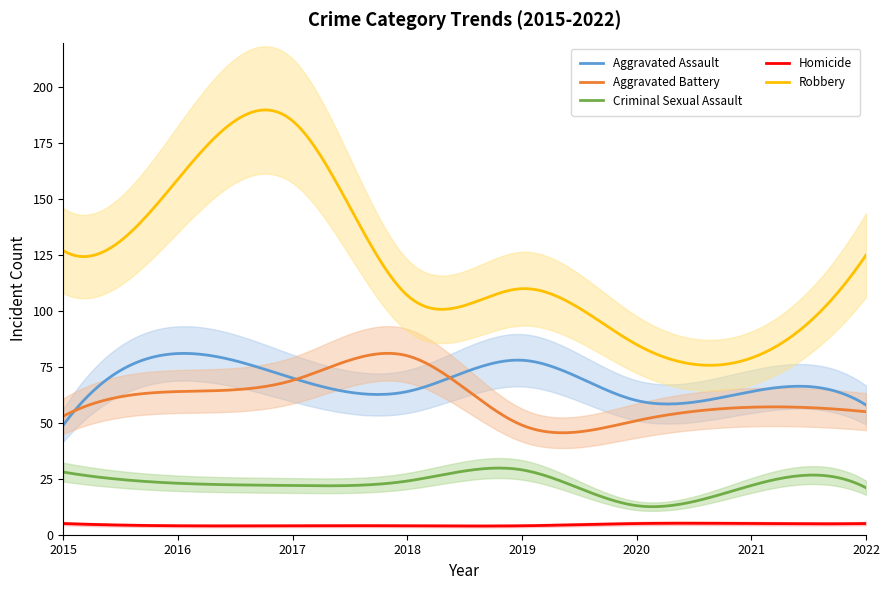

What is the sum of the Aggravated Battery values at 2015 and 2022?

108.0